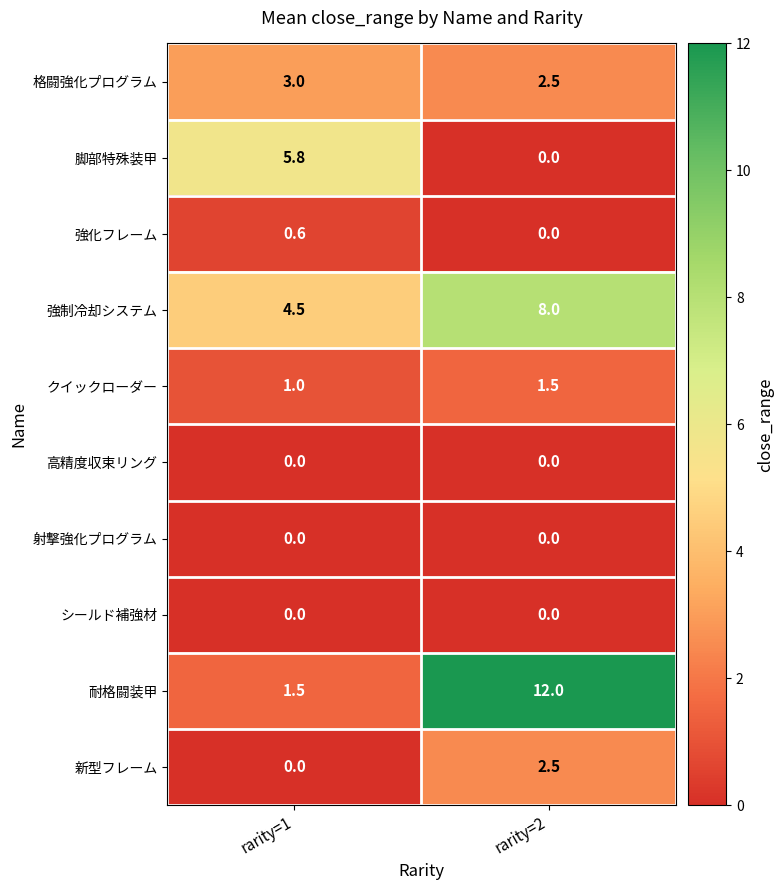

How many data points does each series have?

2